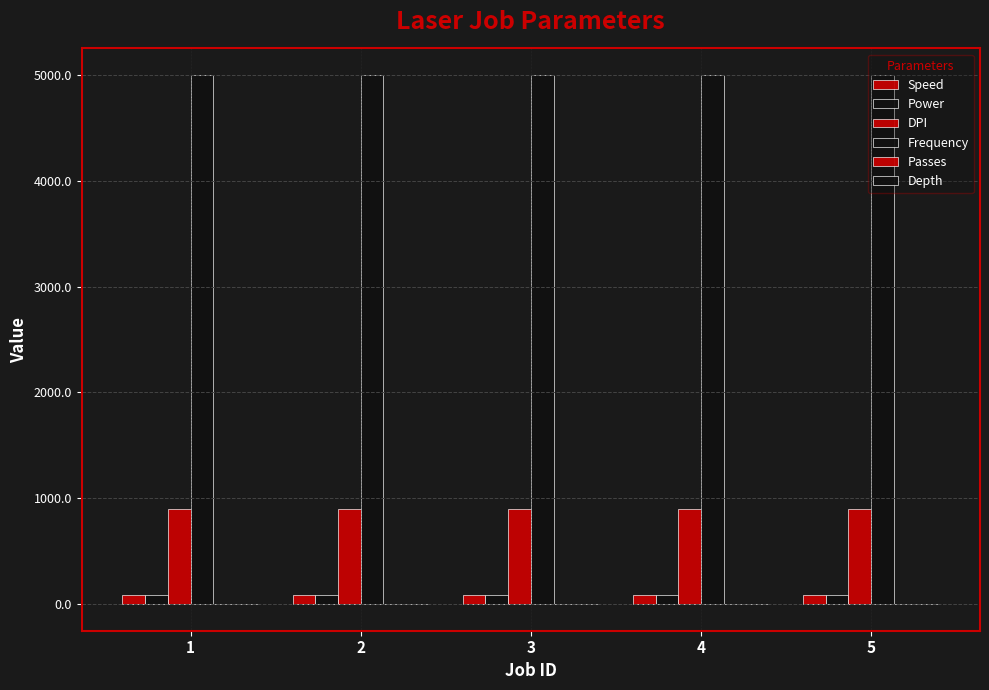

At which category is the sum across all series the highest?

1